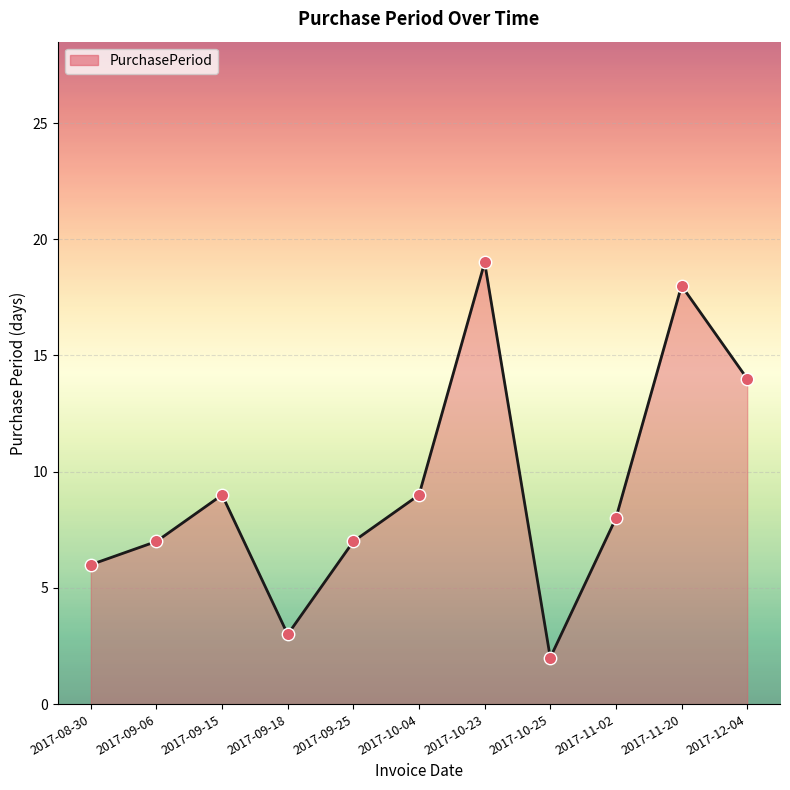

What is the change in value from 2017-09-06 to 2017-09-18?

-4